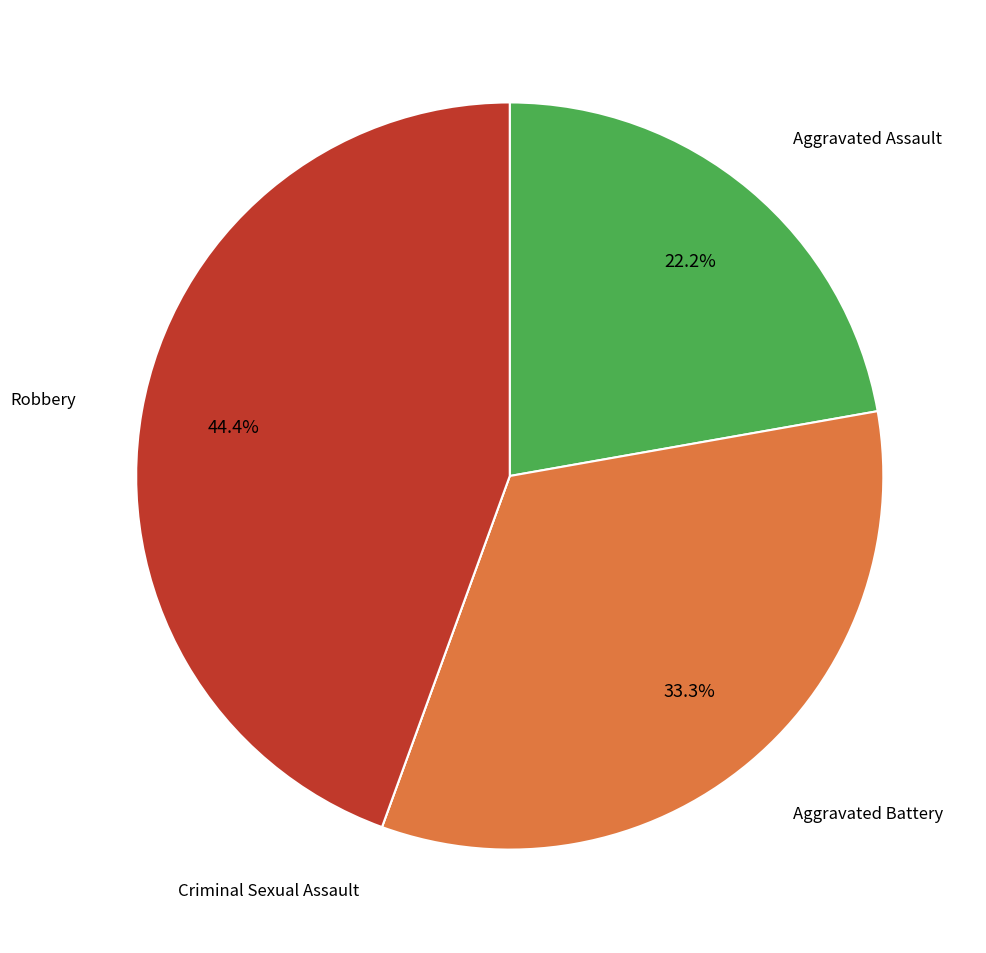

Is there any slice that represents more than half of the pie?

No